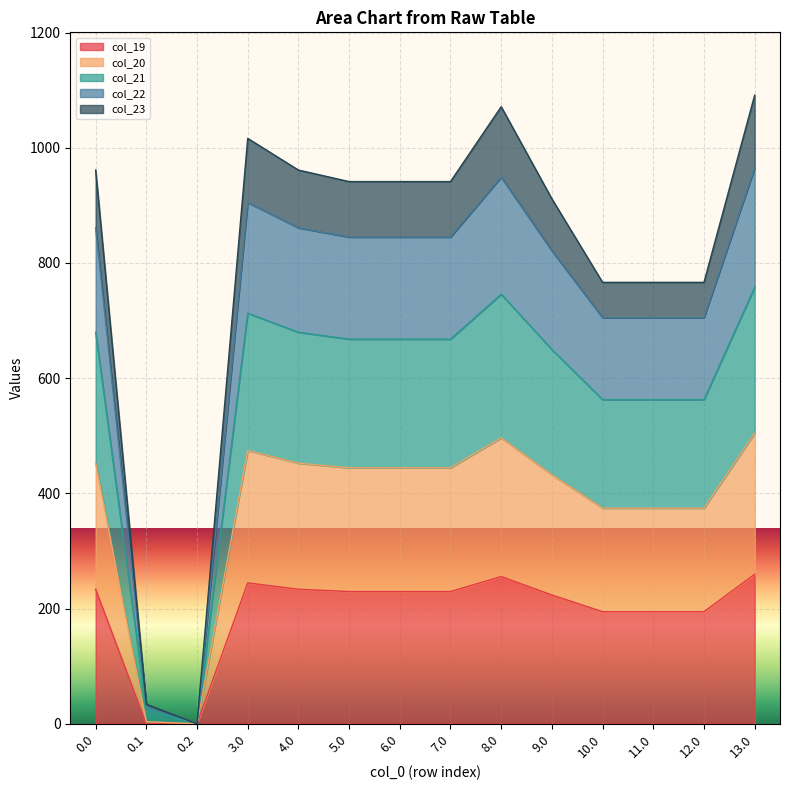

What is the total value across all series at 0.0?

961.3